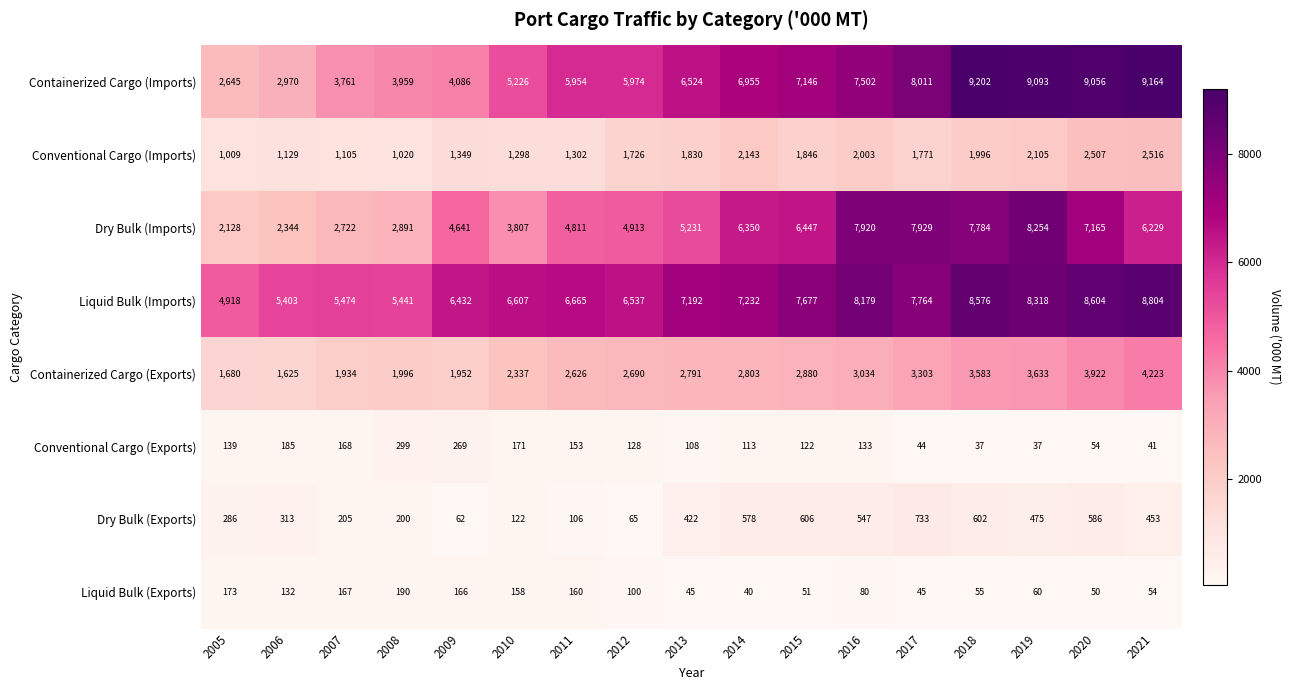

Where is Liquid Bulk (Exports) nearest to the value 115?

2012